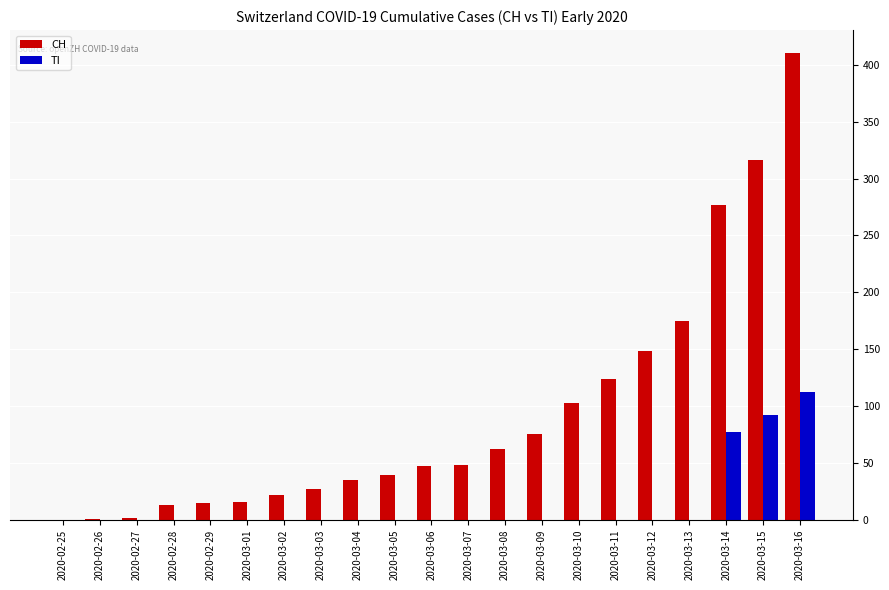

At which label is CH closest to 205?

2020-03-13